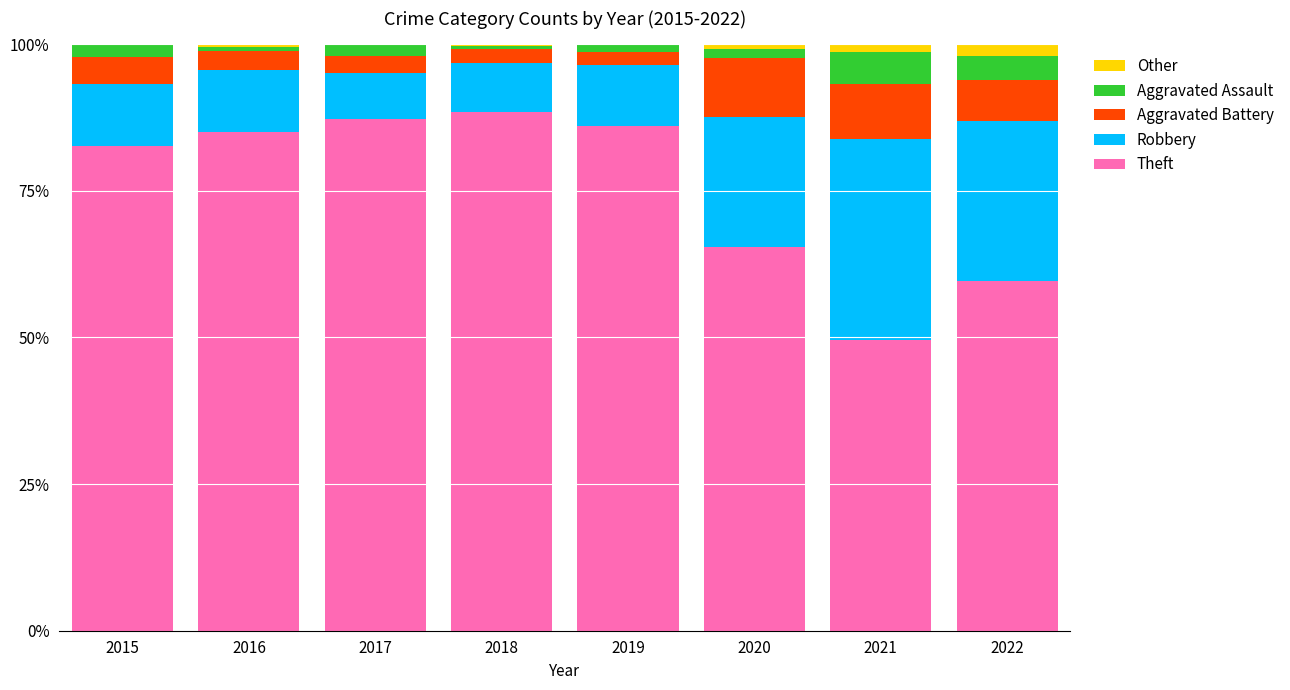

True or false: Theft has a value of 88.1 at 2021.

False